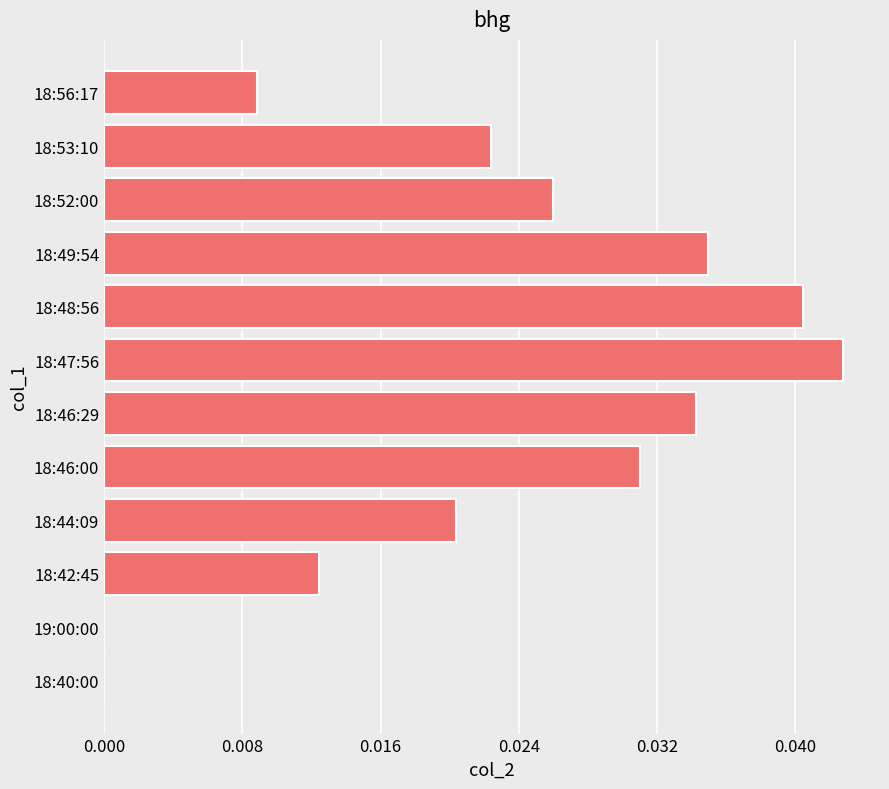

Count the values in the range 0 to 1.

12